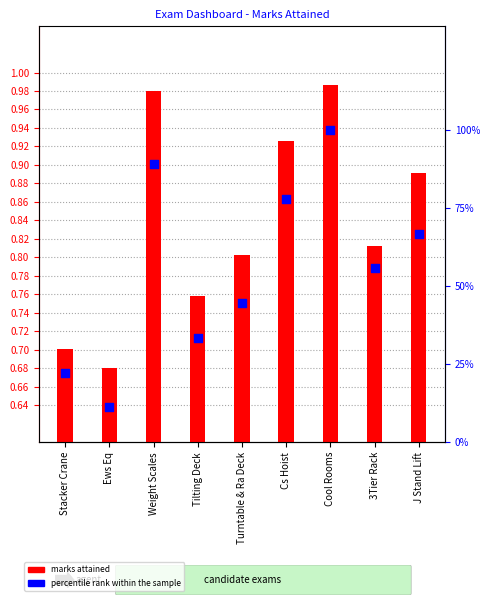

At which category is the sum across all series the highest?

Cool Rooms